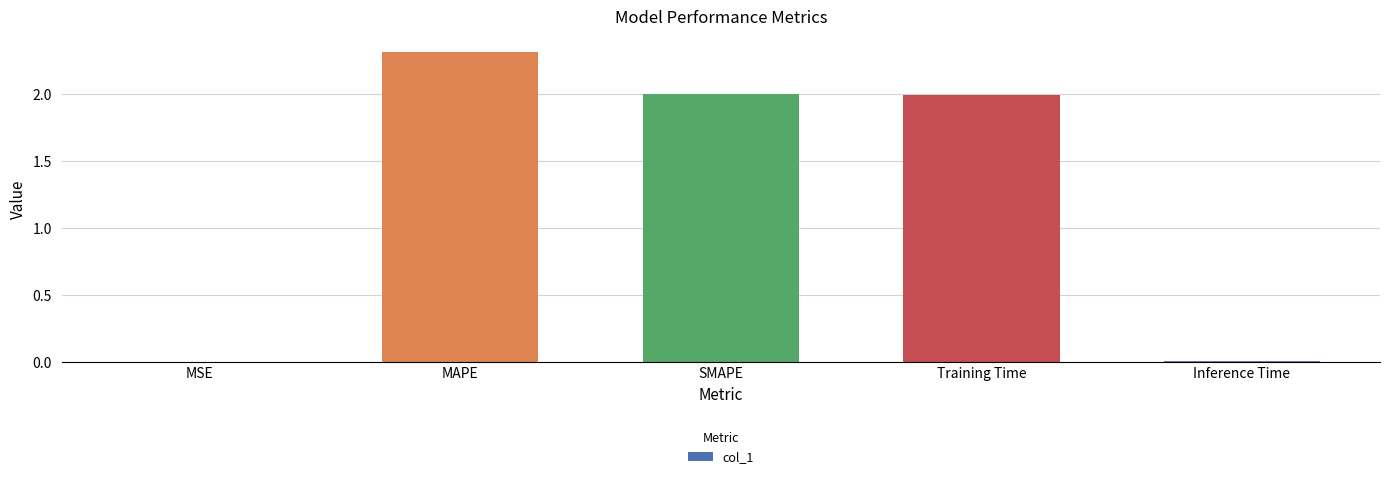

Count the number of values greater than 1.

3